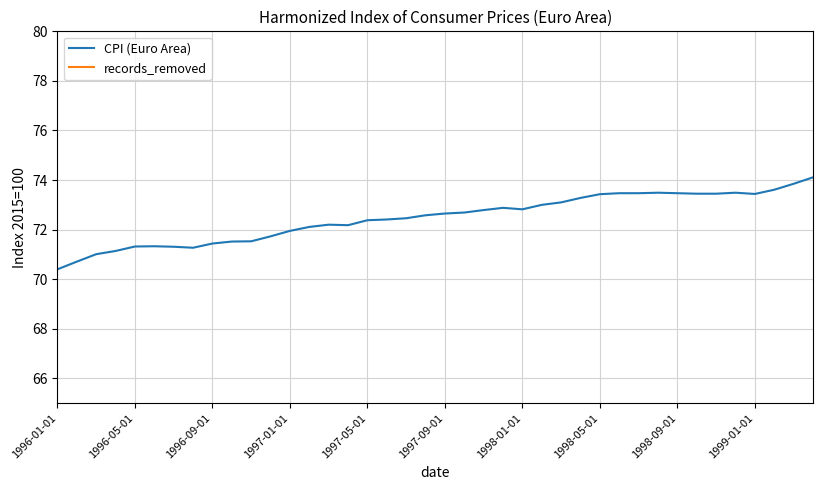

What is the value of the CPI (Euro Area) point at the 34th from the left?

73.5